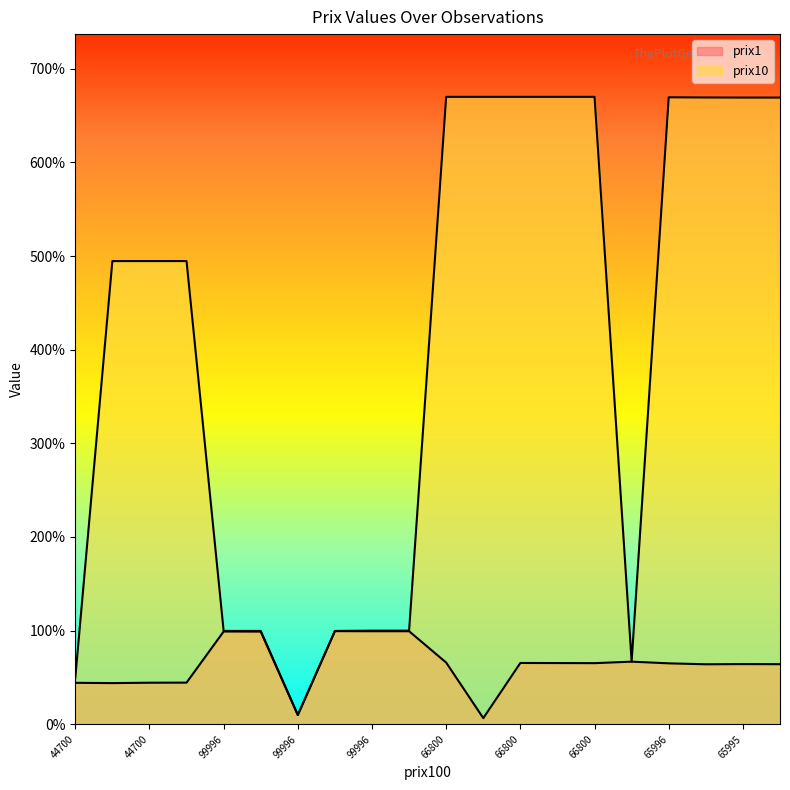

Which series has the widest spread of values?

prix10